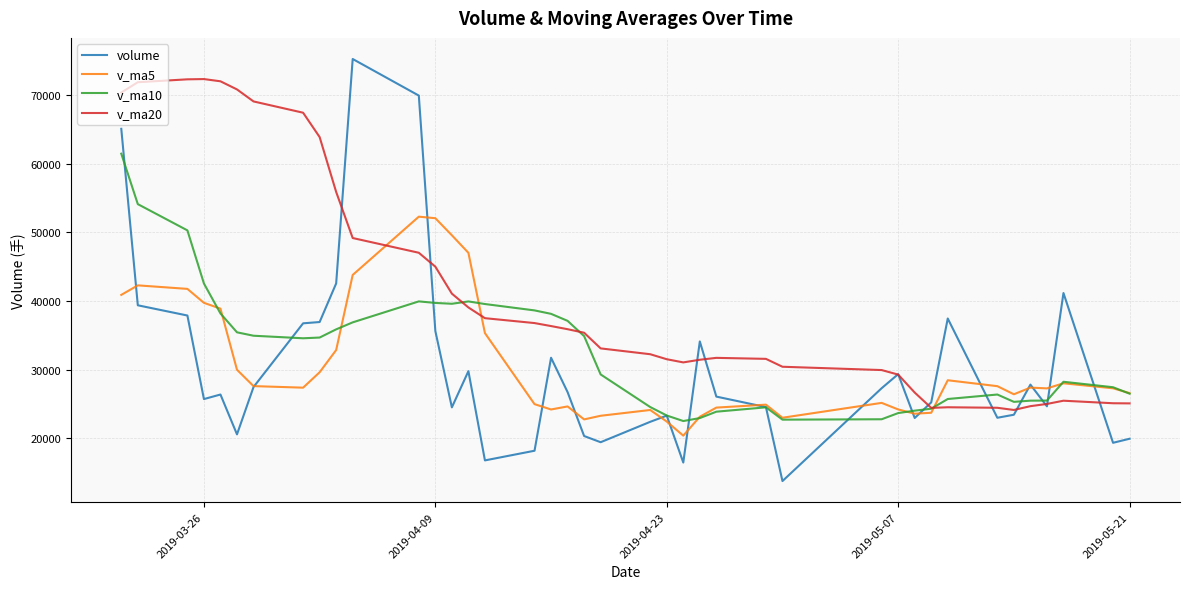

What is the minimum value for v_ma5?

20360.7